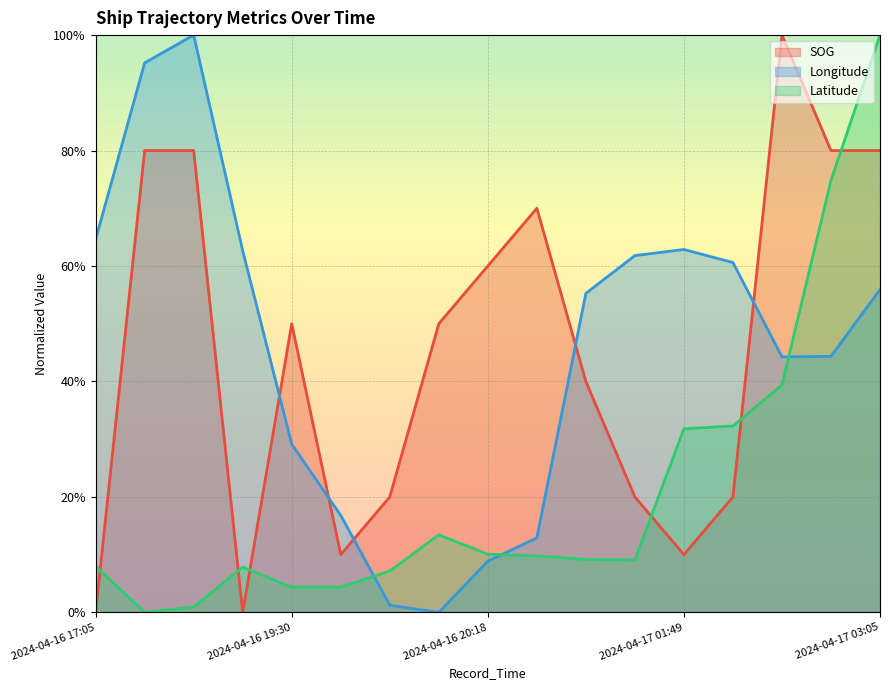

What is the maximum value shown in the chart?

1.0